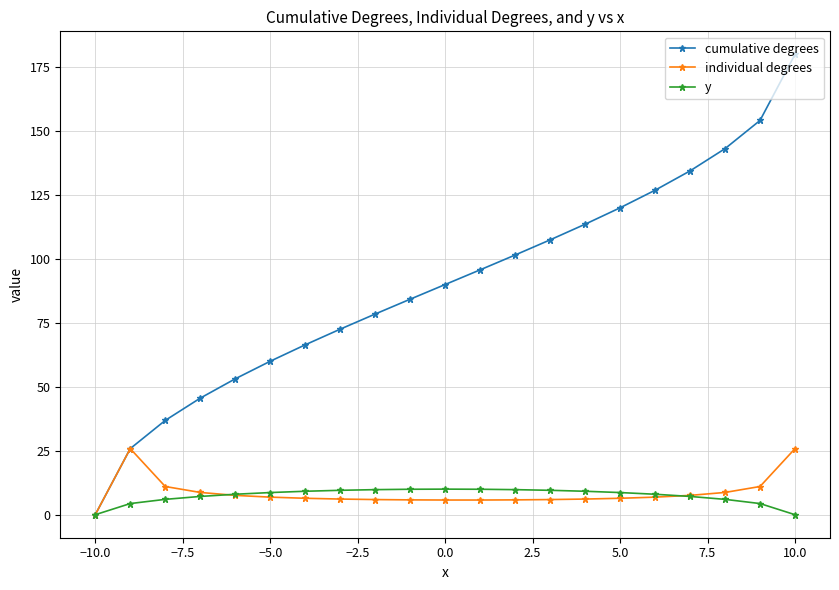

What is the value of the cumulative degrees point at the 13th from the left?

101.5